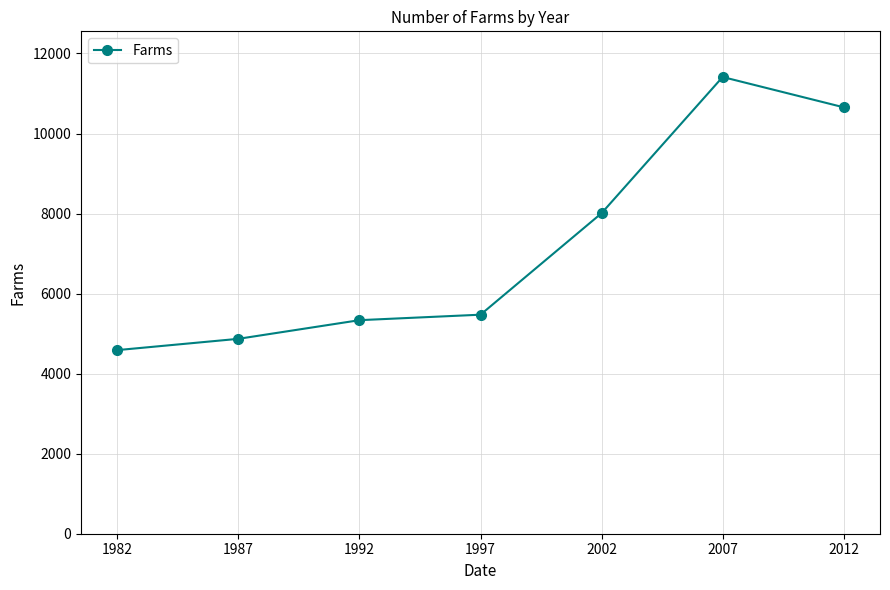

At which category does the chart reach its peak across all series?

2007